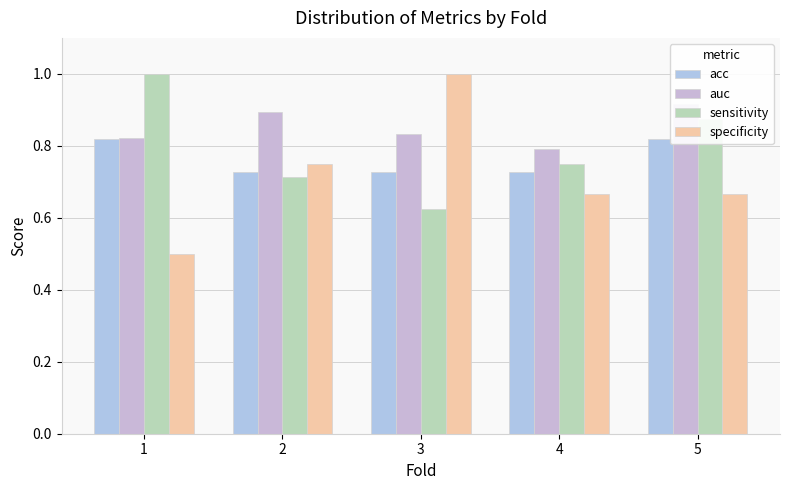

What is the approximate value of sensitivity at 2?

0.7